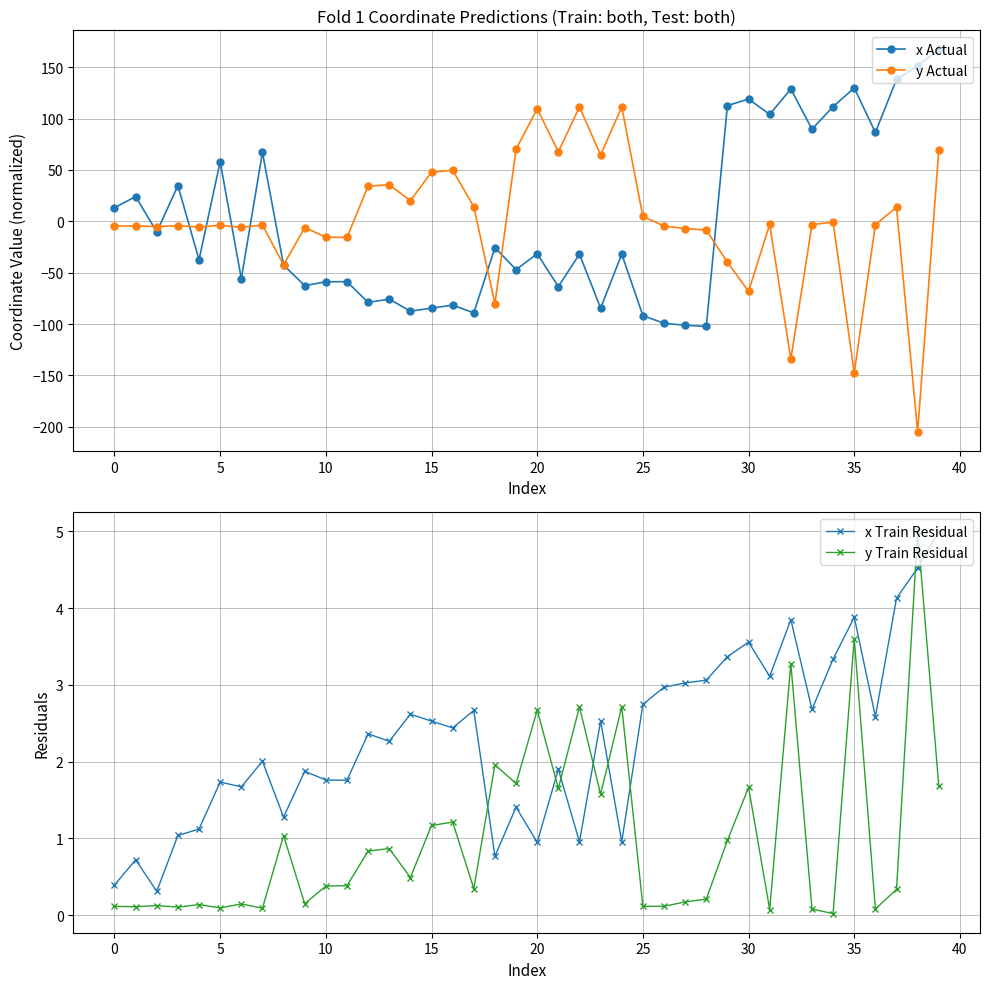

What is the minimum value for x Actual?

-102.4